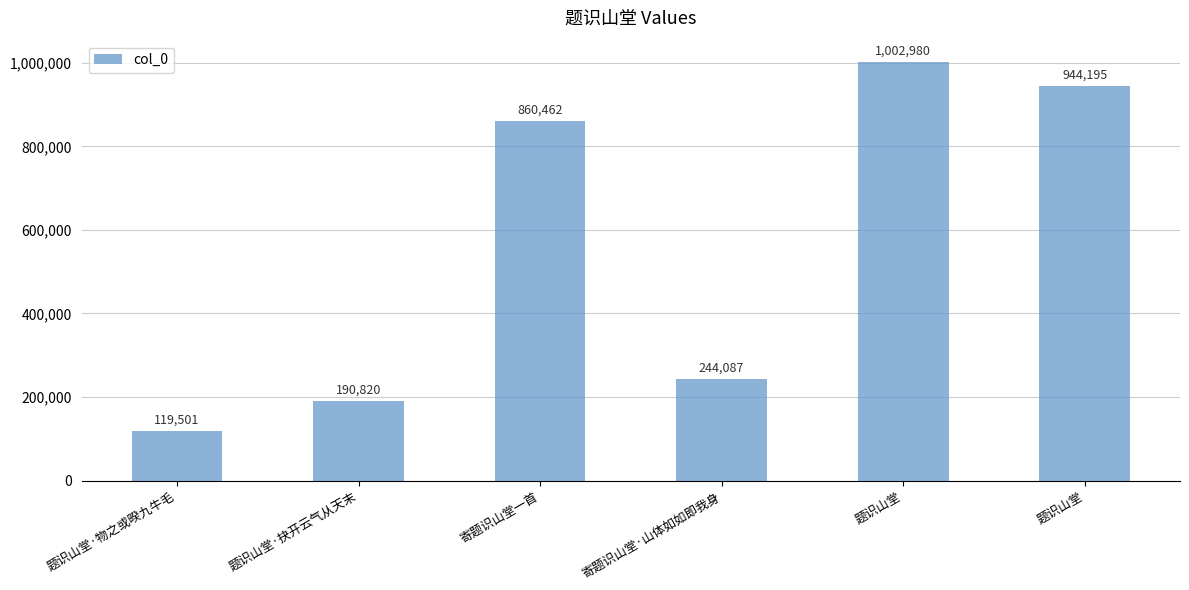

How many bars are there in total?

6